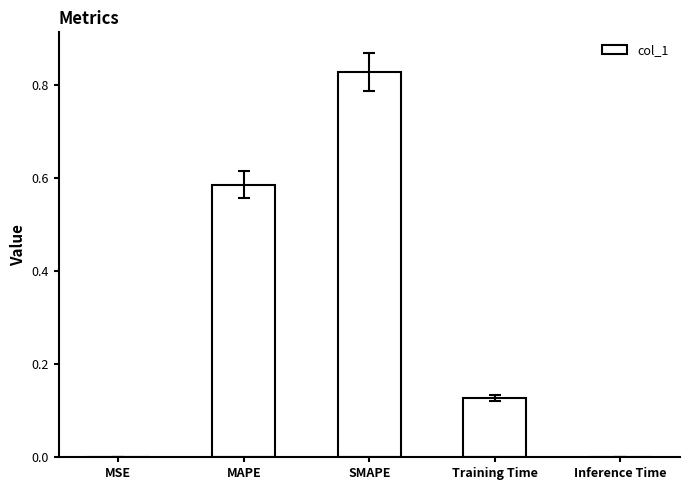

What is the difference between the values at Training Time and MAPE?

0.5